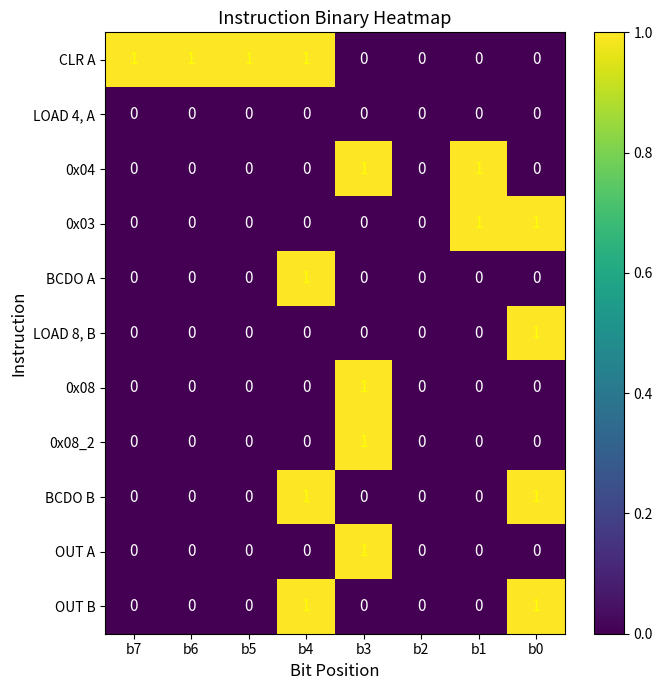

What is the total value across all series at b0?

4